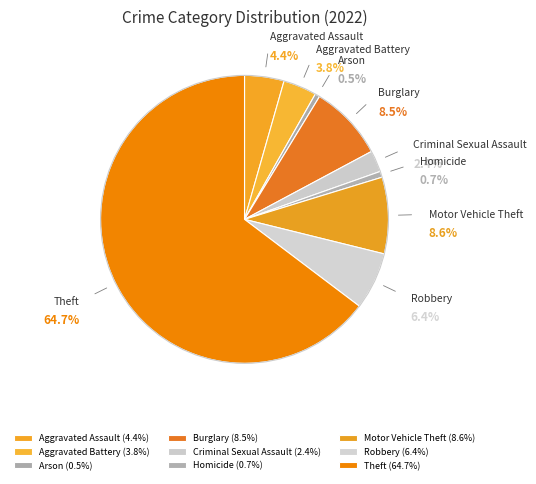

How many segments does this pie chart have?

9